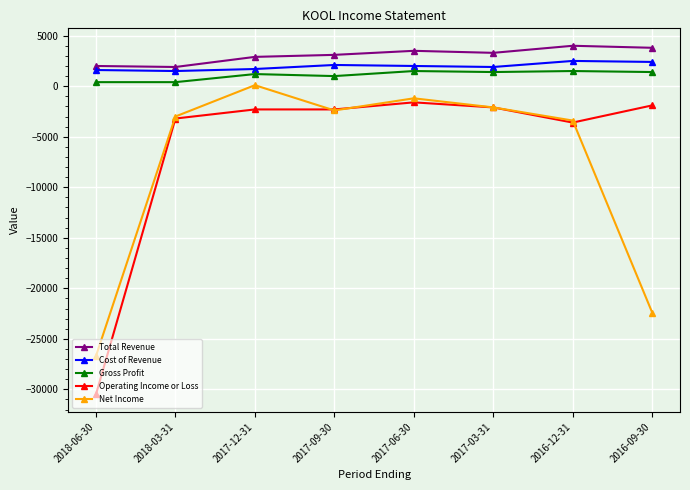

What is the label of the 1st point from the right?

2016-09-30